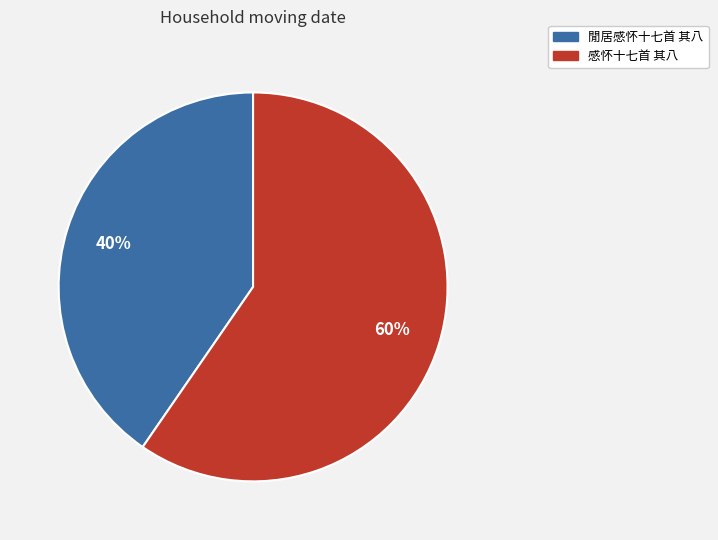

How many slices are in this pie chart?

2